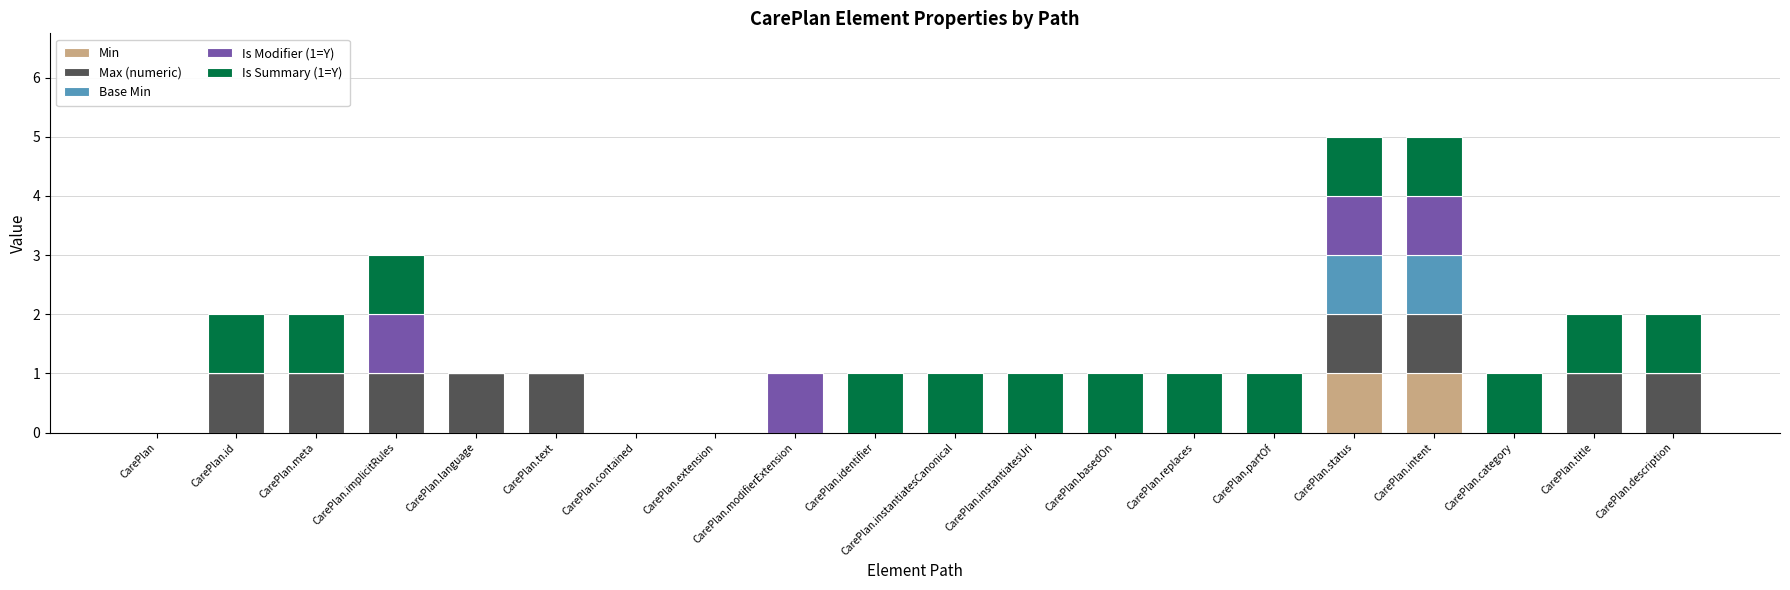

What is the total value across all series at CarePlan.status?

5